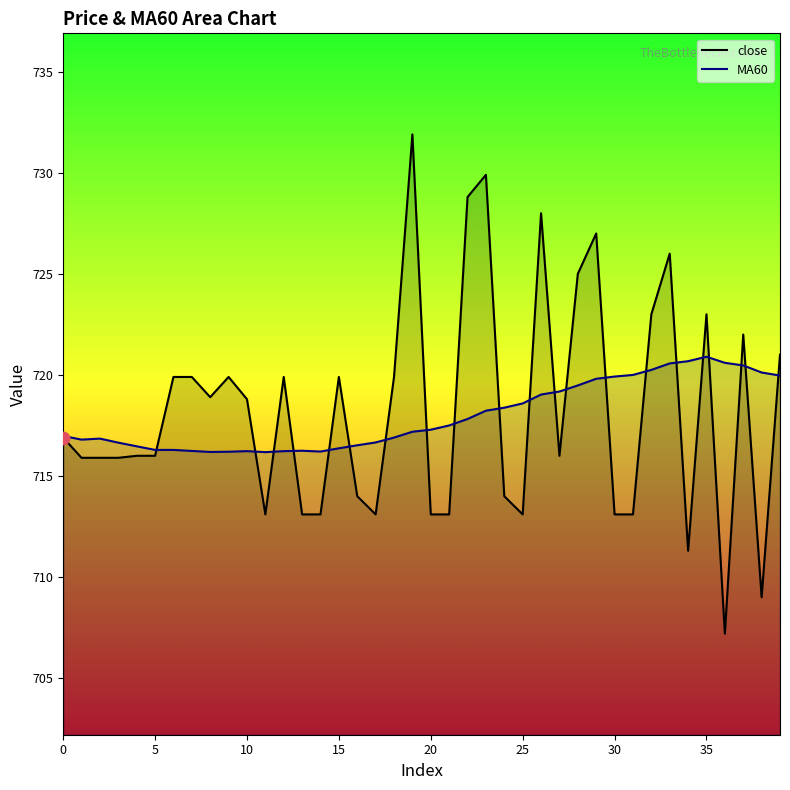

At which category is the sum across all series the highest?

19